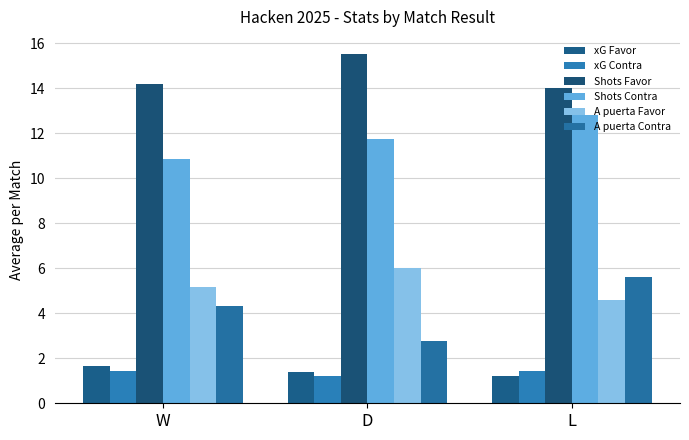

What is the label of the 1st bar from the left?

W